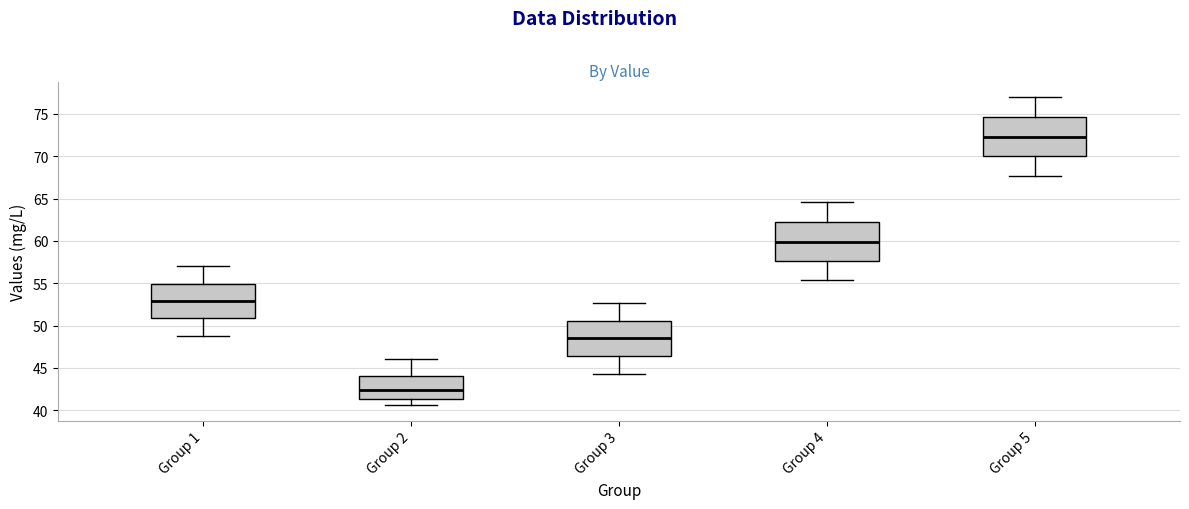

Reading left to right, read every box against the y-axis: the position of its median line, the range the box covers, and the ends of its whiskers. The values are not printed on the chart, so give them approximately, as read against the axis.

Group 1: median 53.0, box 51.0 to 55.0, whiskers 49.0 to 57.0
Group 2: median 42.5, box 41.5 to 44.0, whiskers 40.5 to 46.0
Group 3: median 48.5, box 46.5 to 50.5, whiskers 44.5 to 52.5
Group 4: median 60.0, box 57.5 to 62.0, whiskers 55.5 to 64.5
Group 5: median 72.5, box 70.0 to 74.5, whiskers 67.5 to 77.0